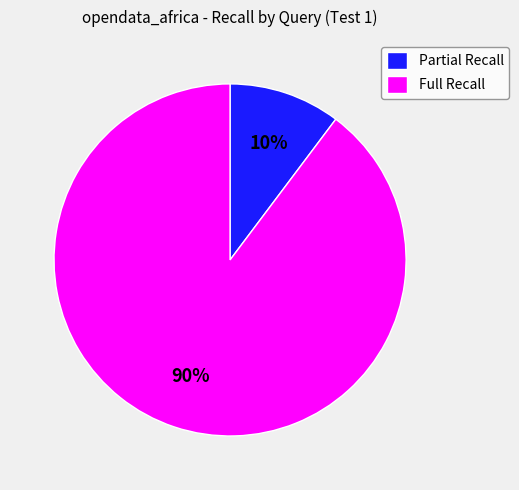

What is the smallest slice in the pie chart?

Partial Recall